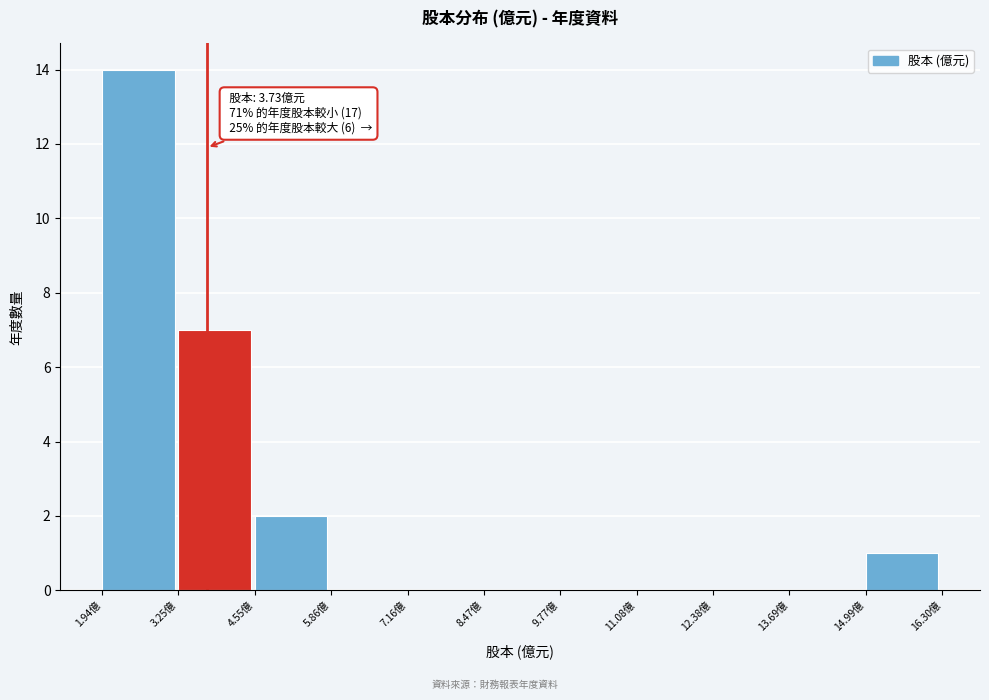

Which range on the x-axis has the tallest bar?

2.0 to 3.2